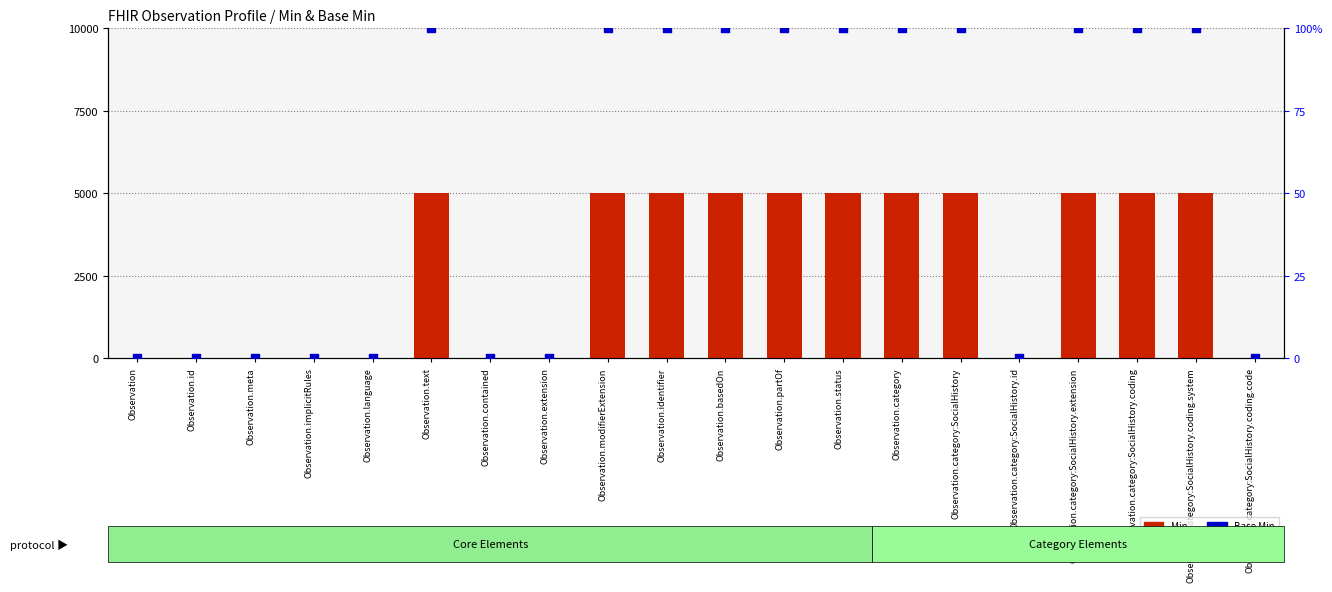

At which category is the sum across all series the highest?

Observation.text